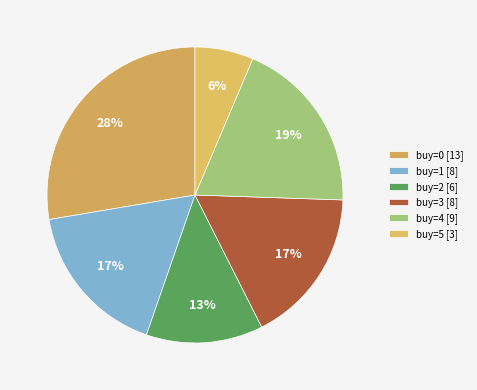

Which slice is the largest?

buy=0